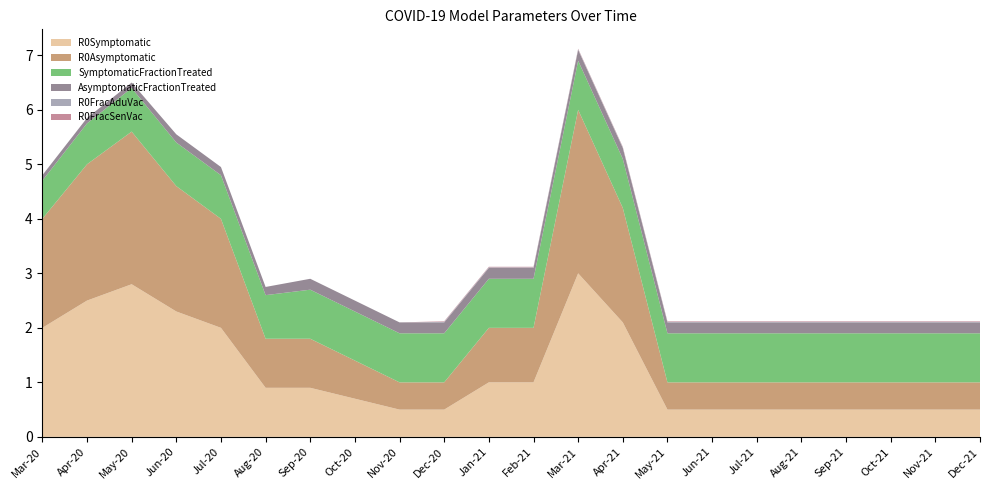

Reading left to right, transcribe all the data shown in this chart.

R0Symptomatic: 2.0	2.5	2.8	2.3	2.0	0.9	0.9	0.7	0.5	0.5	1.0	1.0	3.0	2.1	0.5	0.5	0.5	0.5	0.5	0.5	0.5	0.5
R0Asymptomatic: 2.0	2.5	2.8	2.3	2.0	0.9	0.9	0.7	0.5	0.5	1.0	1.0	3.0	2.1	0.5	0.5	0.5	0.5	0.5	0.5	0.5	0.5
SymptomaticFractionTreated: 0.7	0.8	0.8	0.8	0.8	0.8	0.9	0.9	0.9	0.9	0.9	0.9	0.9	0.9	0.9	0.9	0.9	0.9	0.9	0.9	0.9	0.9
AsymptomaticFractionTreated: 0.1	0.1	0.1	0.1	0.1	0.1	0.2	0.2	0.2	0.2	0.2	0.2	0.2	0.2	0.2	0.2	0.2	0.2	0.2	0.2	0.2	0.2
R0FracAduVac: 0.0	0.0	0.0	0.0	0.0	0.0	0.0	0.0	0.0	0.0	0.0	0.0	0.0	0.0	0.0	0.0	0.0	0.0	0.0	0.0	0.0	0.0
R0FracSenVac: 0.0	0.0	0.0	0.0	0.0	0.0	0.0	0.0	0.0	0.0	0.0	0.0	0.0	0.0	0.0	0.0	0.0	0.0	0.0	0.0	0.0	0.0